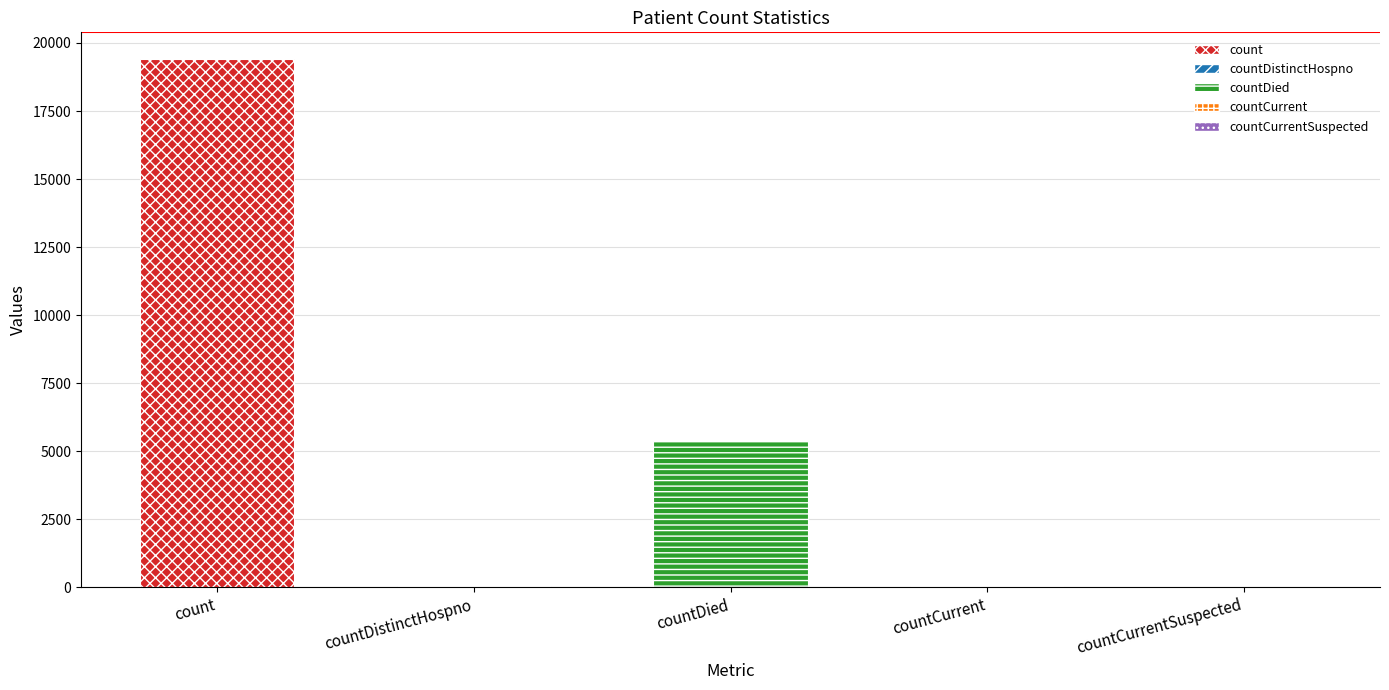

What is the greatest value displayed?

19420